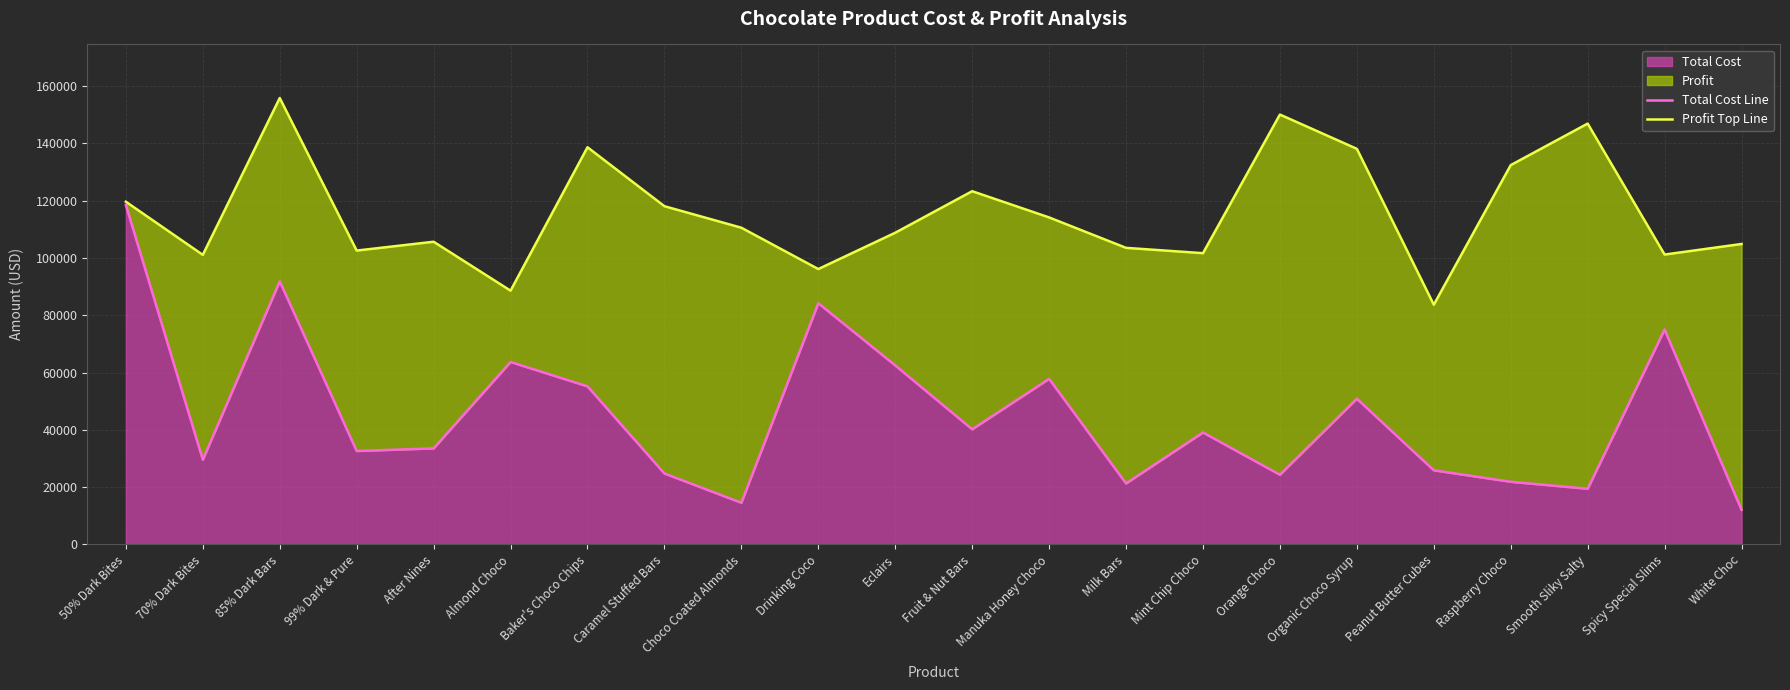

What is the difference between the Profit Top Line values at Almond Choco and 99% Dark & Pure?

14000.0